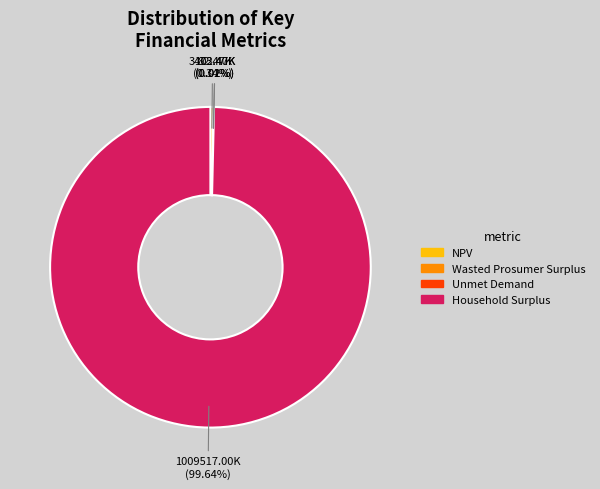

What is the majority slice?

Household Surplus